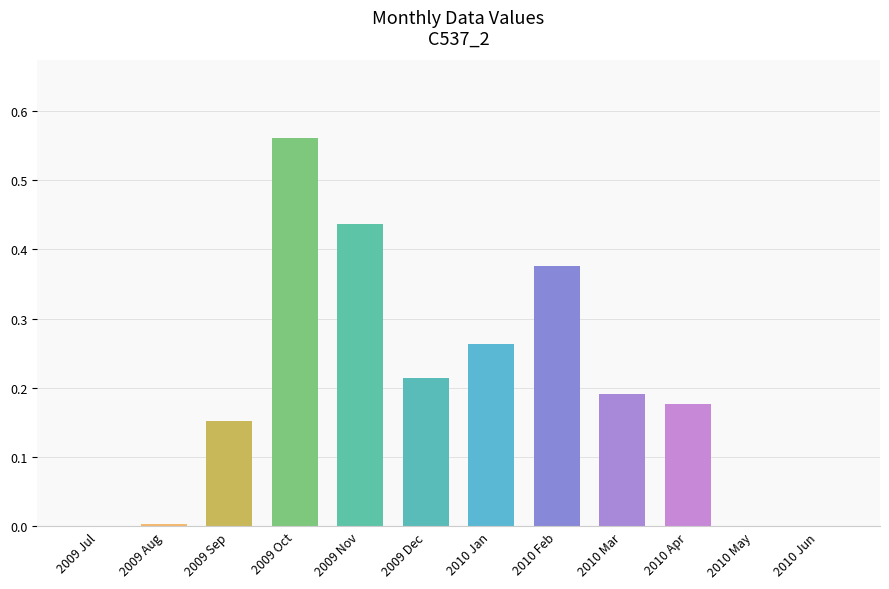

True or false: the data shows 0.0 at 2009 Jul.

True